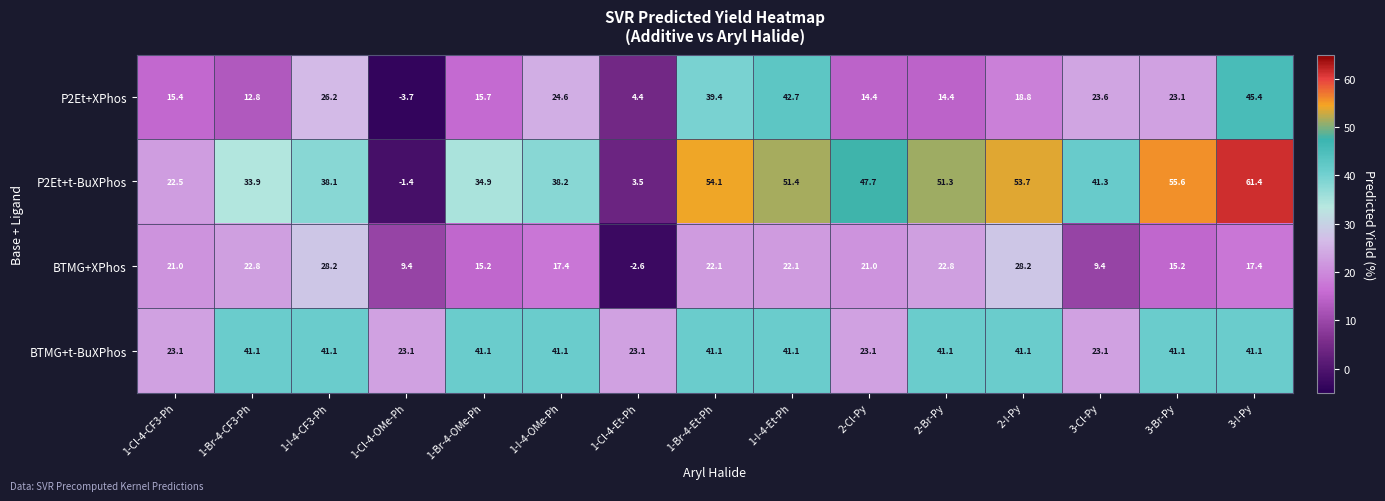

Between 1-I-4-OMe-Ph and 1-Br-4-Et-Ph, which series saw the biggest shift?

P2Et+t-BuXPhos